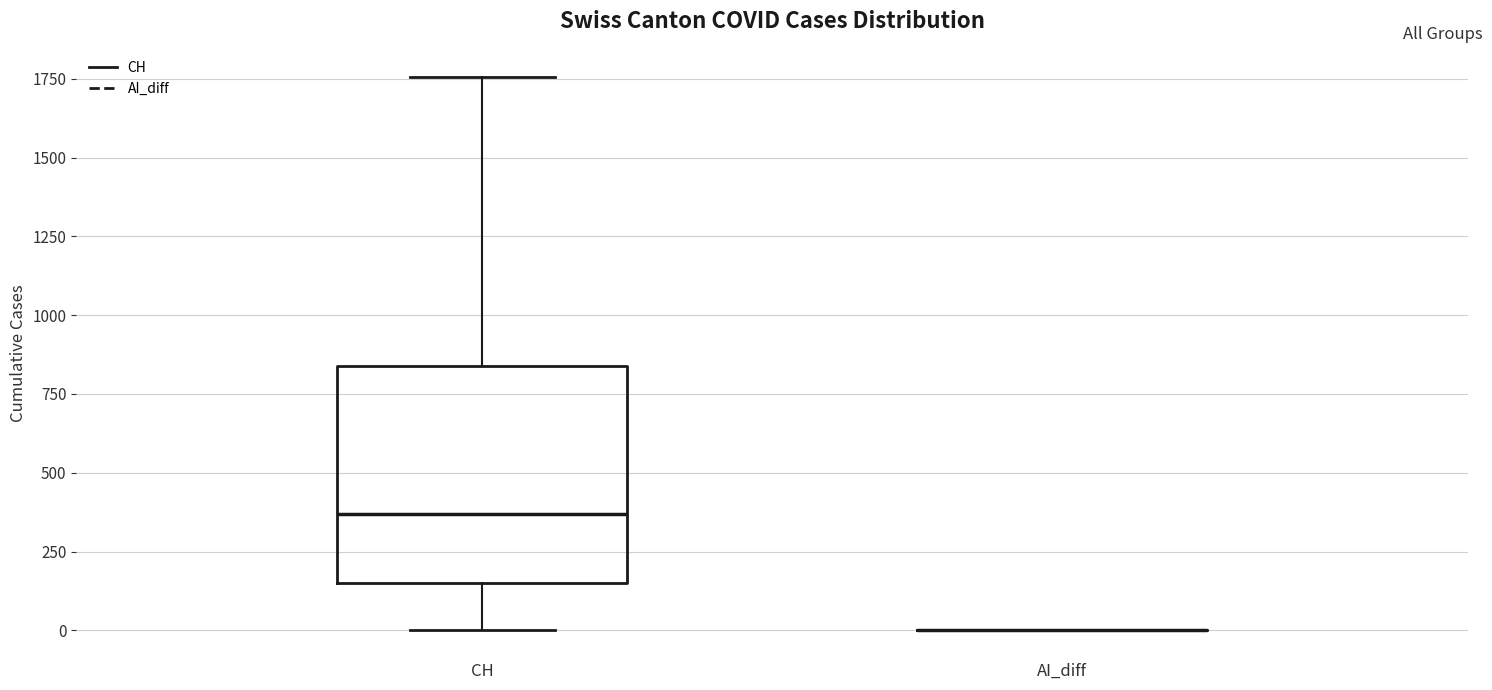

Reading left to right, read every box against the y-axis: the position of its median line, the range the box covers, and the ends of its whiskers. The values are not printed on the chart, so give them approximately, as read against the axis.

CH: median 350, box 150 to 850, whiskers 0 to 1750
AI_diff: box collapsed to a line at 0, whiskers 0 to 0